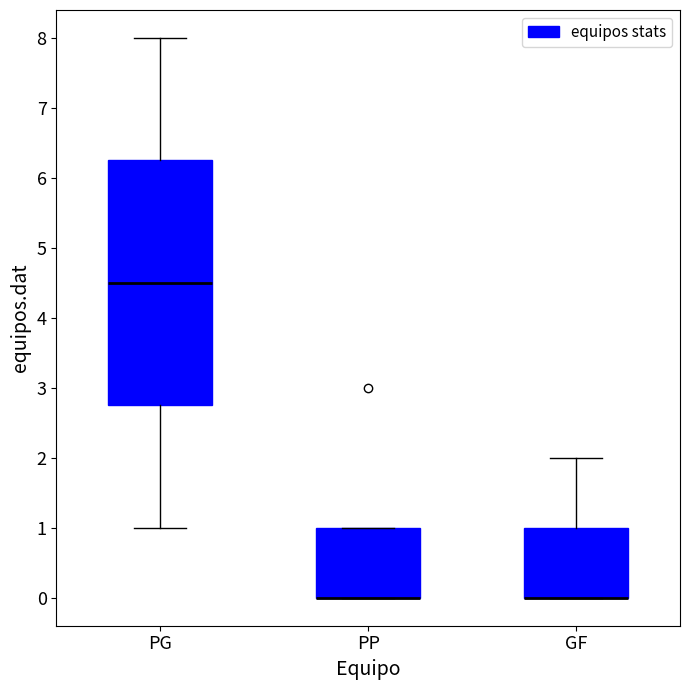

Comparing the boxes themselves (not the whiskers), which one is the tallest?

PG